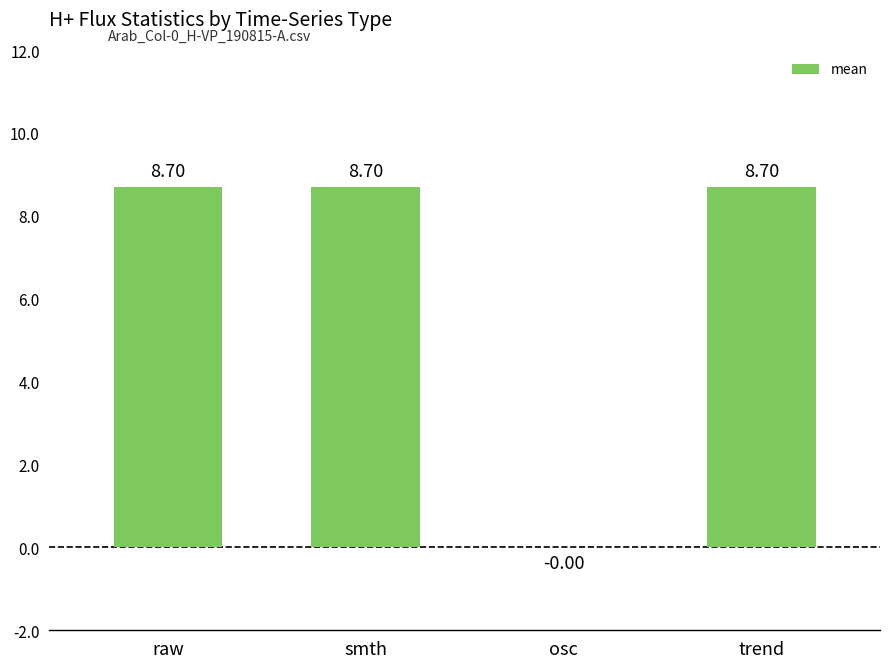

How many values exceed 8?

3